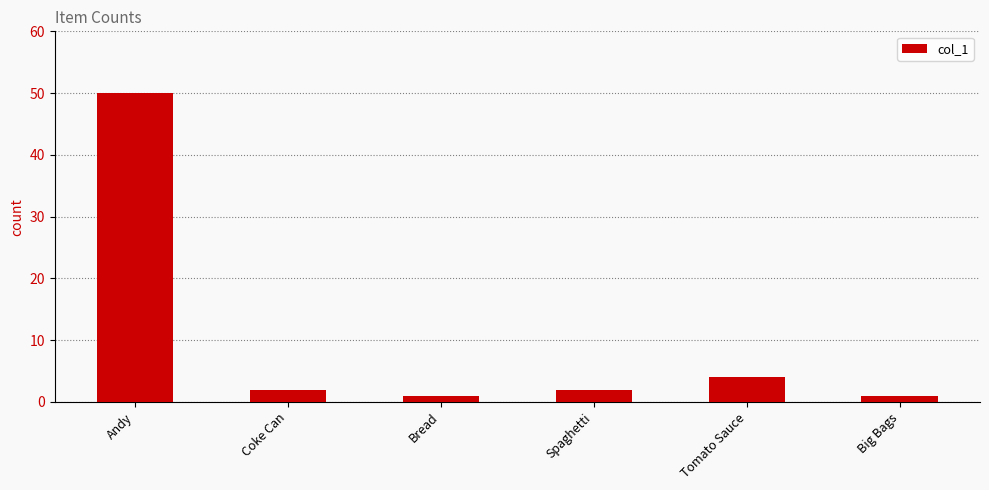

The chart shows a value of 2 at Coke Can. True or false?

True